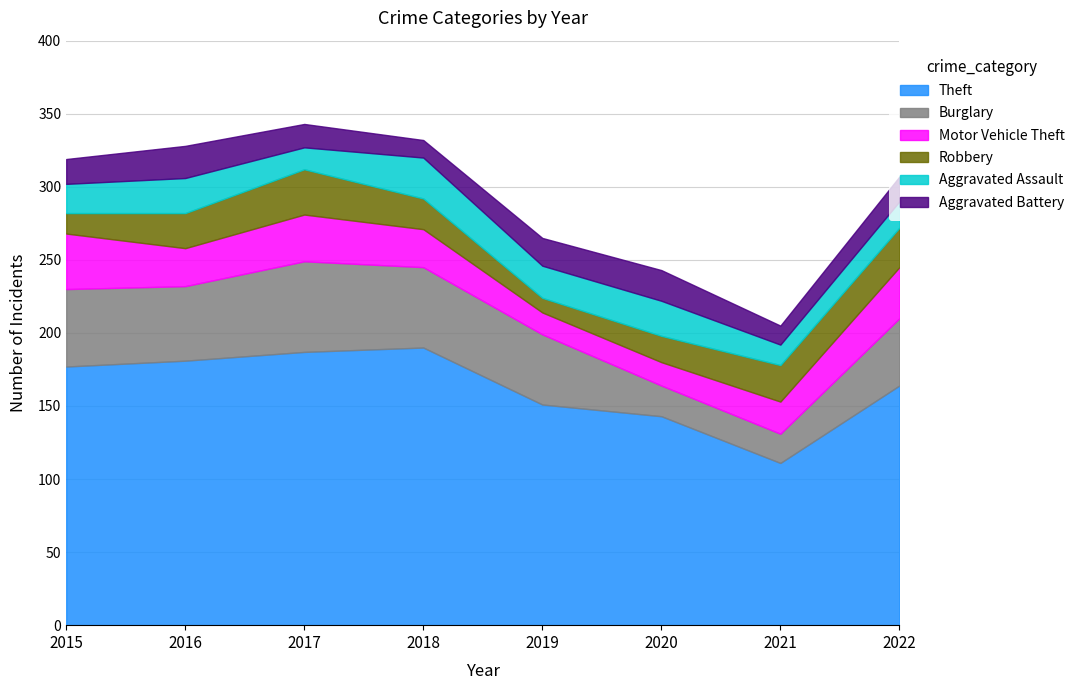

What are all the series names shown in the legend?

Theft, Burglary, Motor Vehicle Theft, Robbery, Aggravated Assault, Aggravated Battery